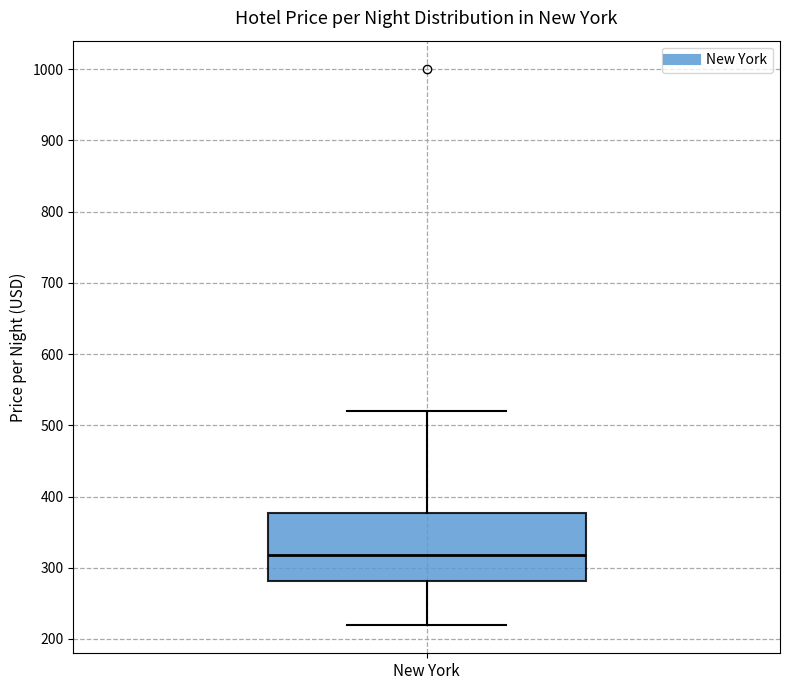

Where is the upper edge of the box for New York on the y-axis? The values are not printed on the chart, so give them approximately, as read against the axis.

380